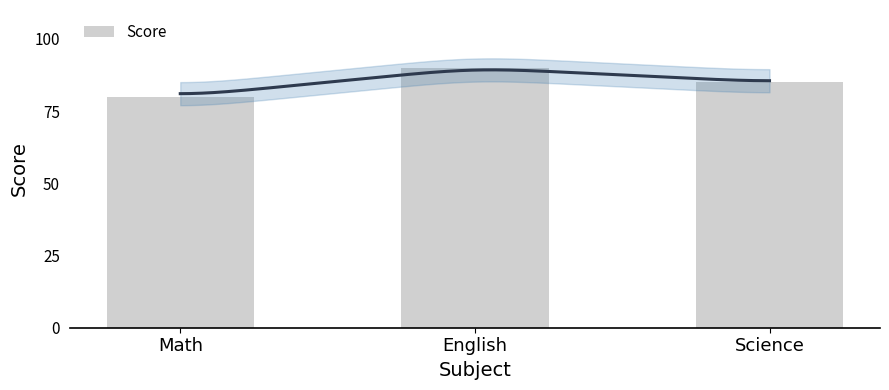

How many categories are shown in the chart?

3